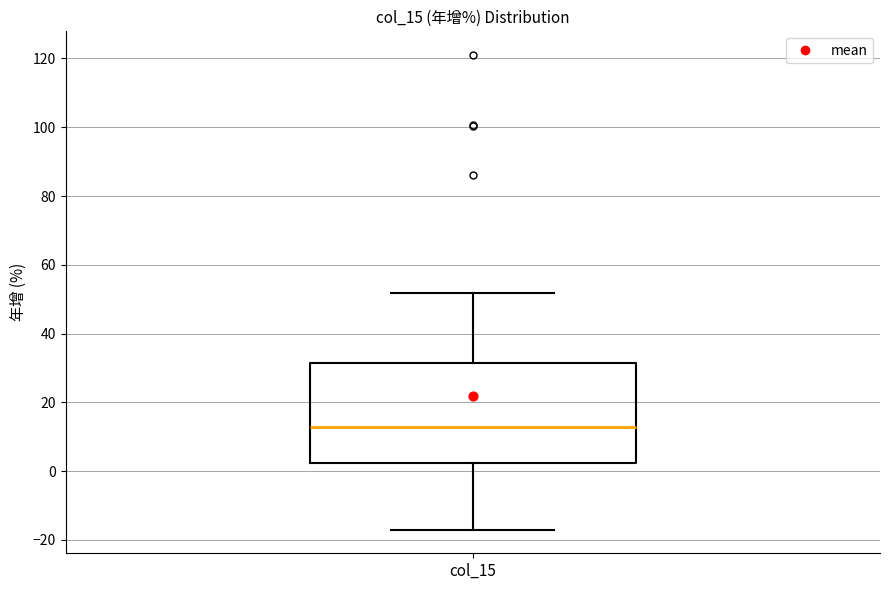

Transcribe this box plot: give where the median line is, the range the box spans, and where the two whiskers end, as read against the y-axis. The values are not printed on the chart, so give them approximately, as read against the axis.

median 12, box 2 to 32, whiskers -16 to 52